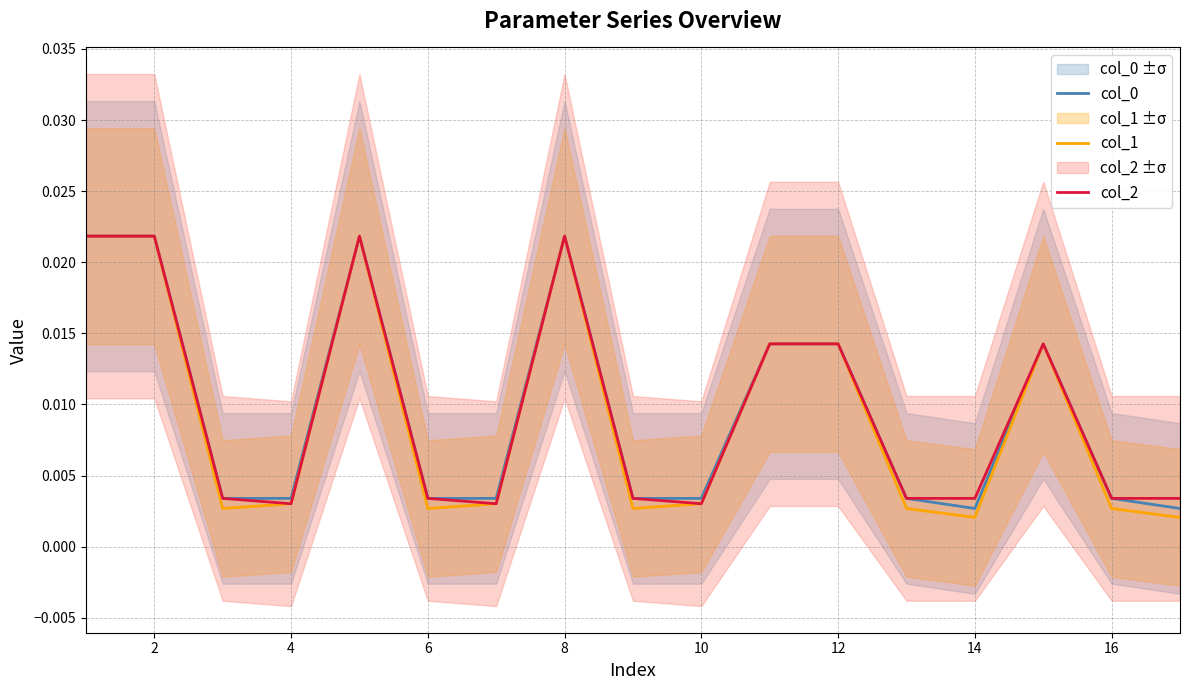

True or false: col_0 and col_1 cross at least once.

False